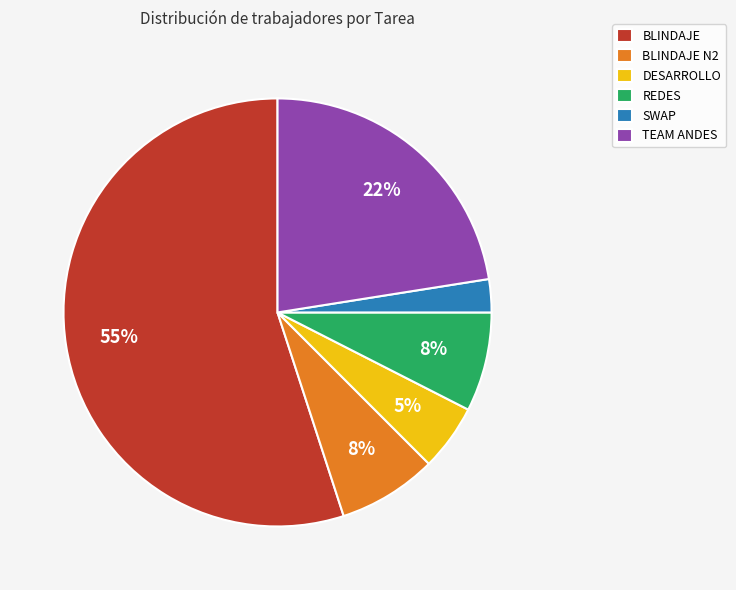

To the nearest percent, what is the average slice percentage?

17%